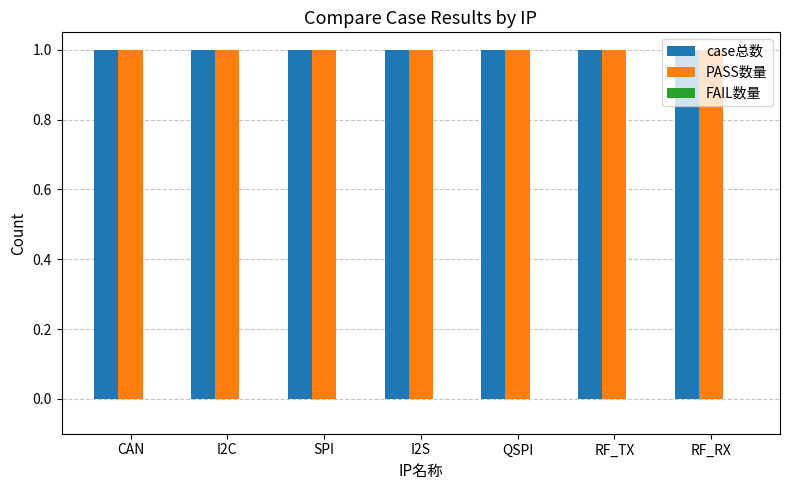

Reading right to left, extract all data points from this chart.

case总数: 1	1	1	1	1	1	1
PASS数量: 1	1	1	1	1	1	1
FAIL数量: 0	0	0	0	0	0	0